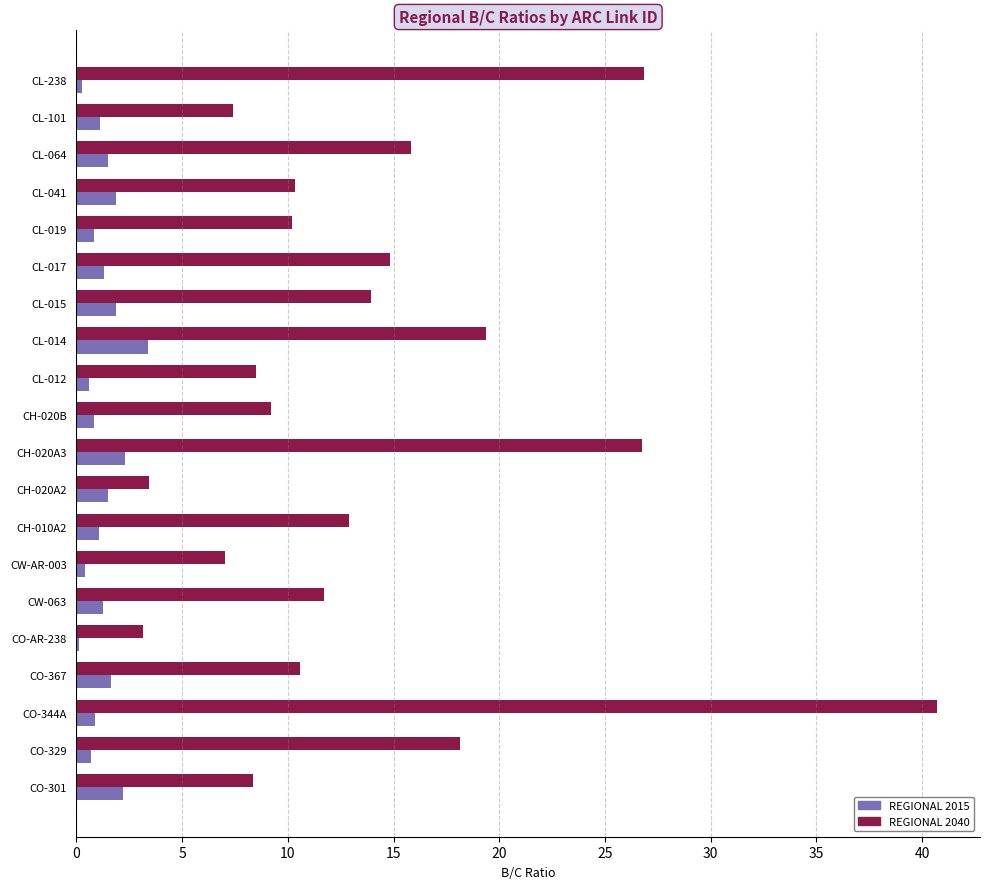

The value of REGIONAL 2040 at CL-014 is 19.4. True or false?

True